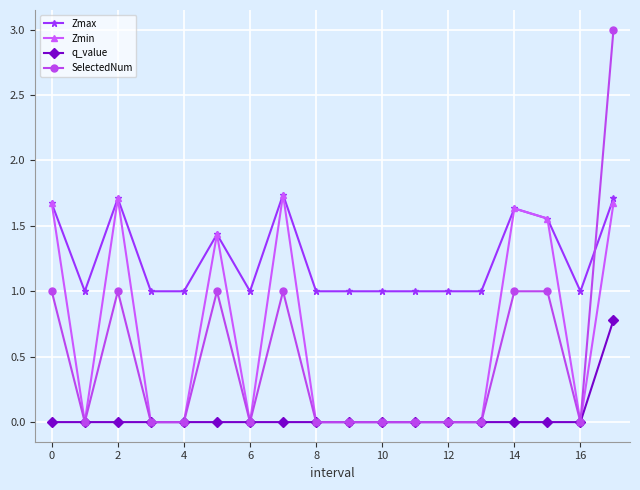

True or false: q_value and Zmax cross at least once.

False